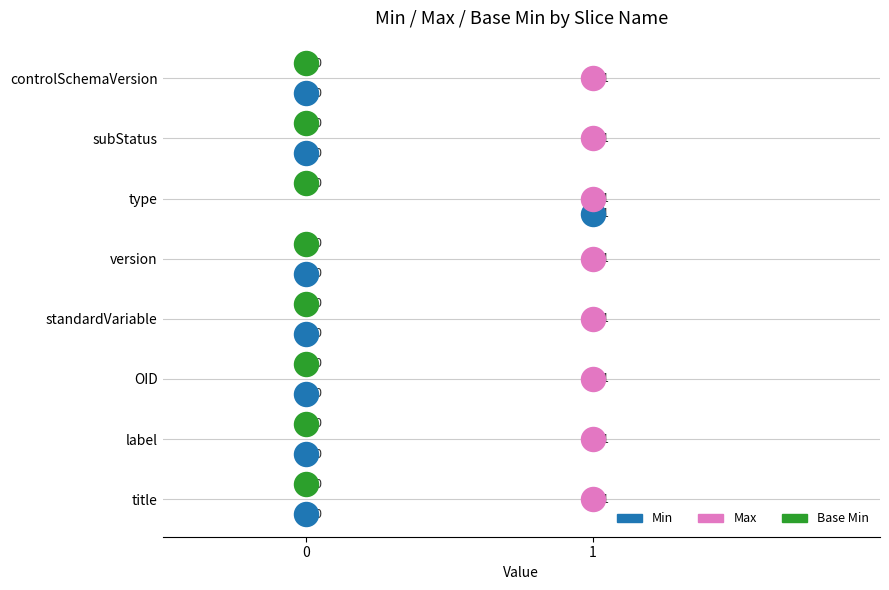

Which series has the largest Y range (max minus min)?

Min